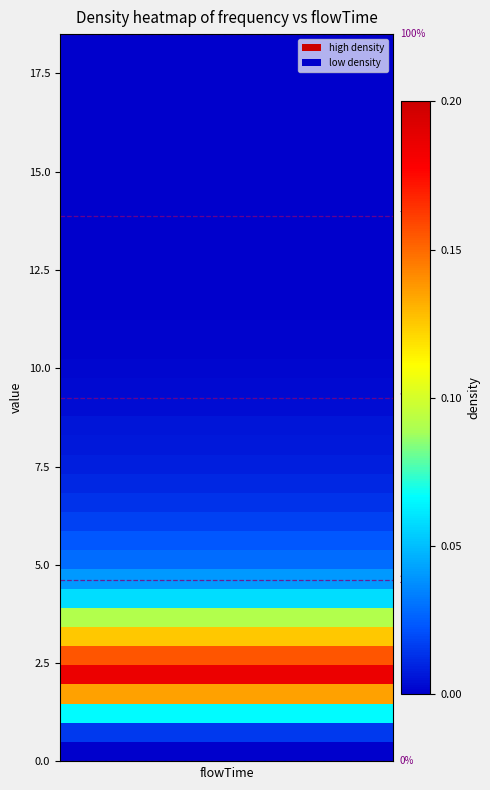

How many data points in flowTime are above 9?

19